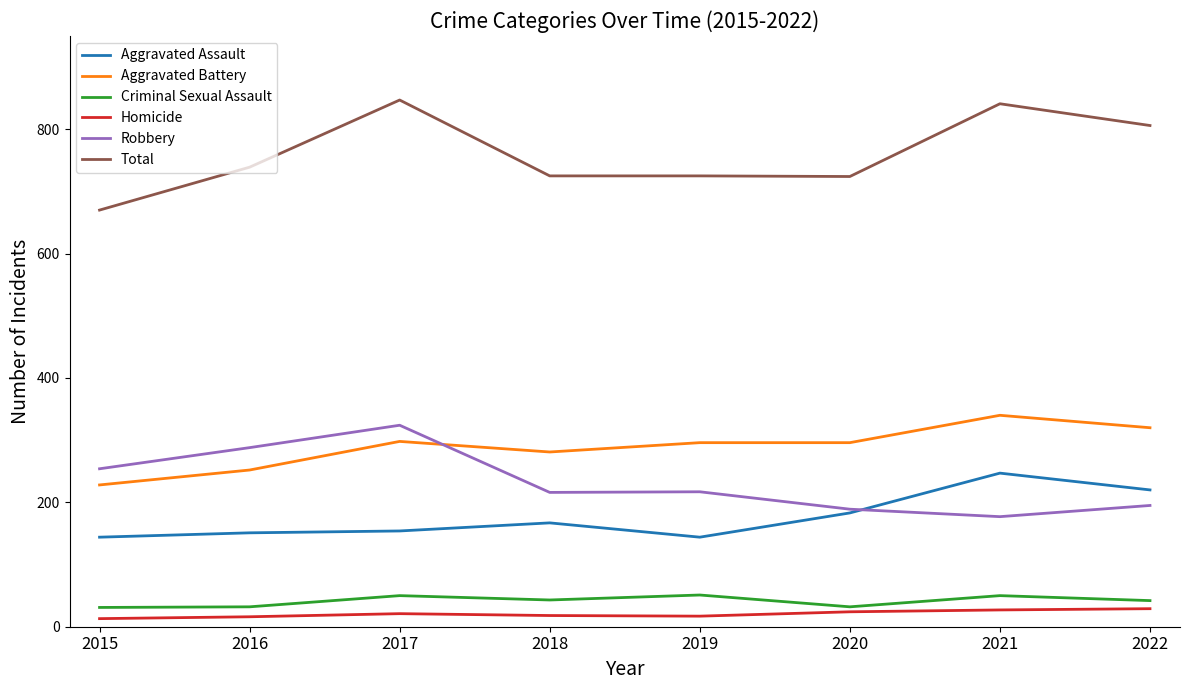

At which label does Aggravated Assault reach its peak?

2021